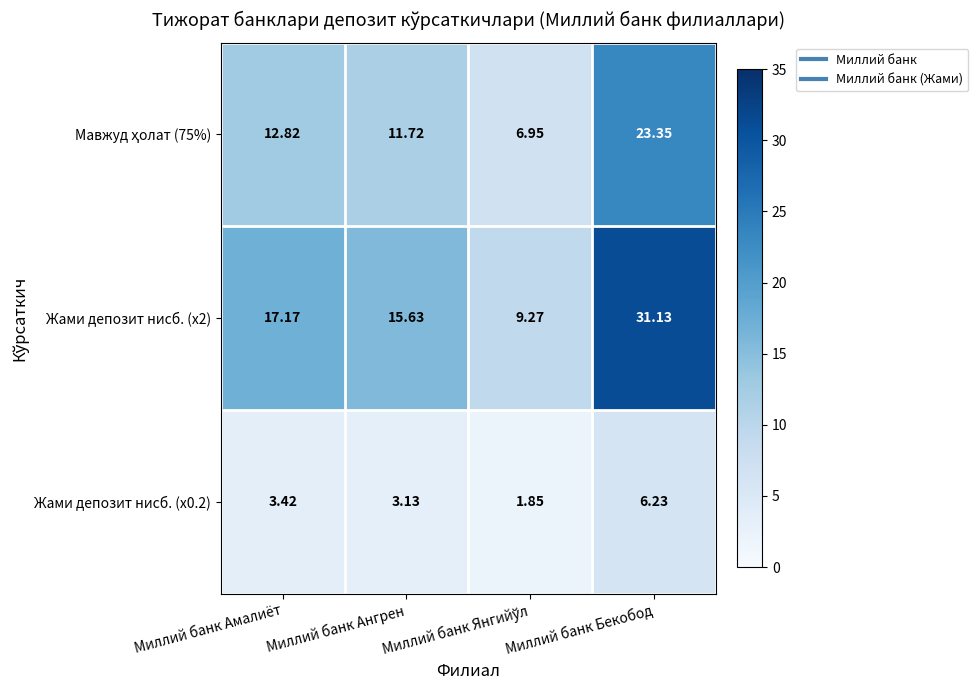

How many data points does each series have?

4